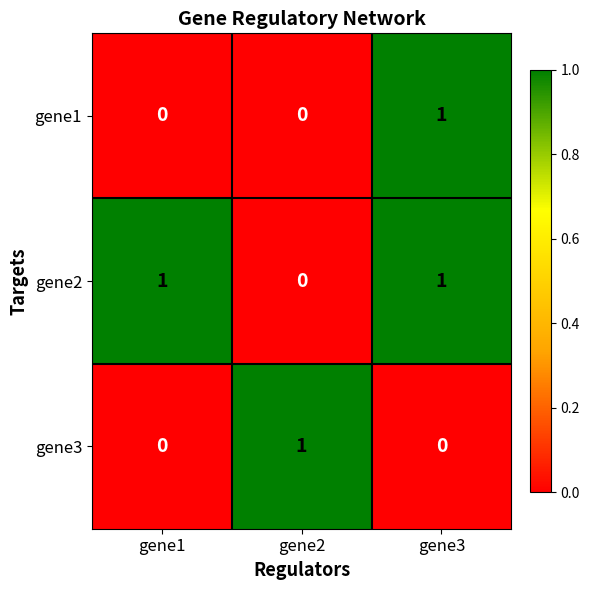

The gene3 series shows 0 at gene3. True or false?

True